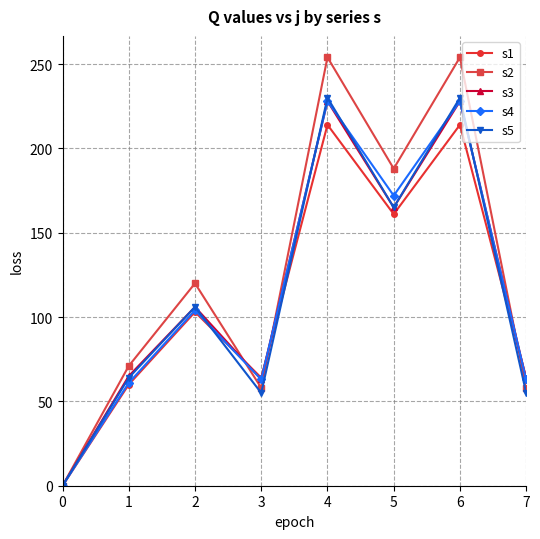

True or false: s2 has a value of 95 at 1.

False